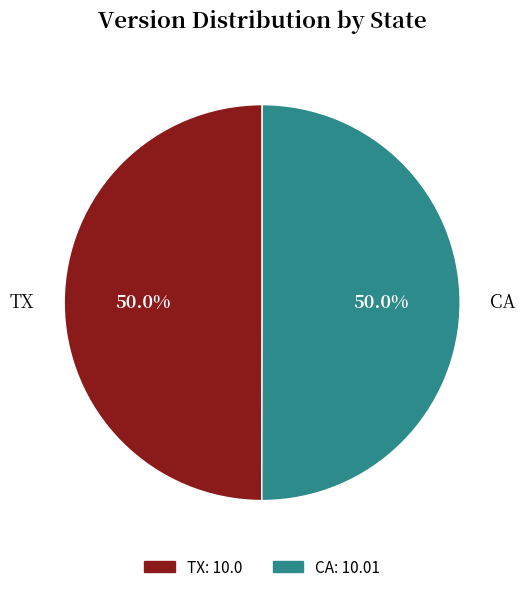

Is it true that CA is 35% of the pie?

False